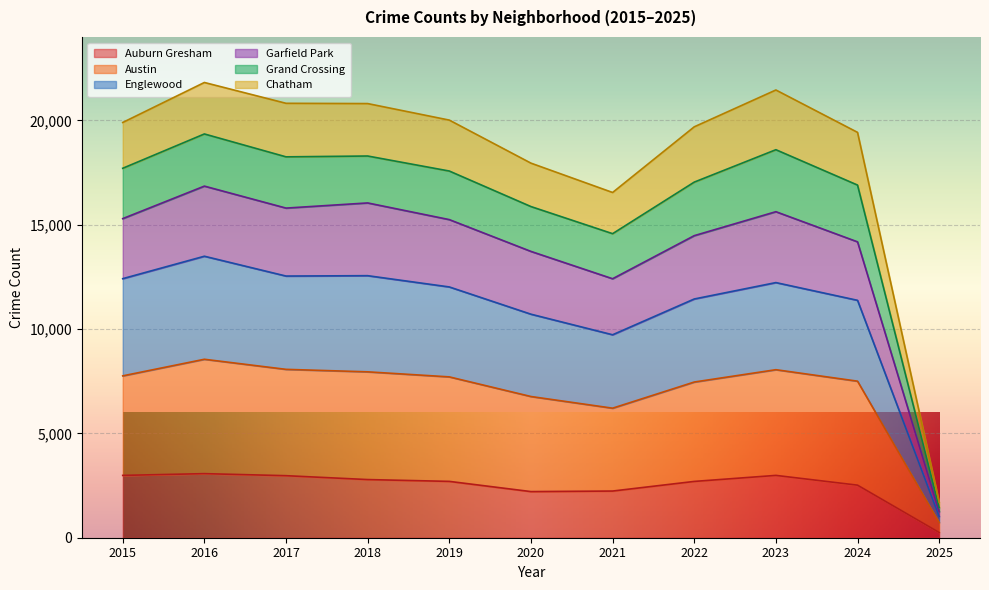

How many interior local valleys does the Garfield Park series have?

2